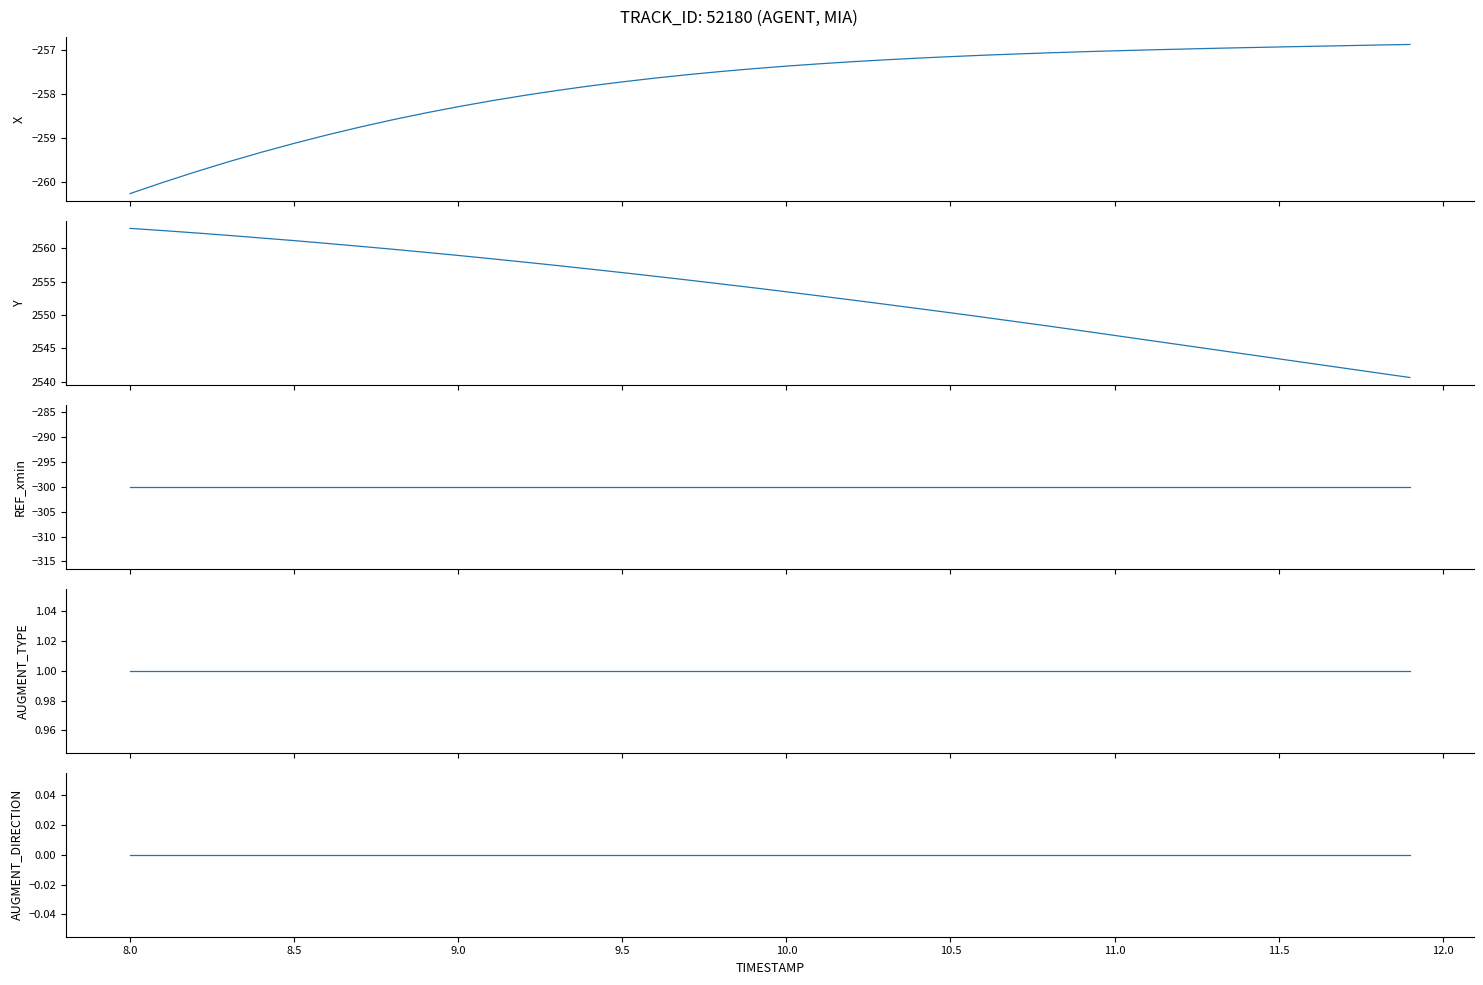

Which series has the largest range (max minus min)?

Y